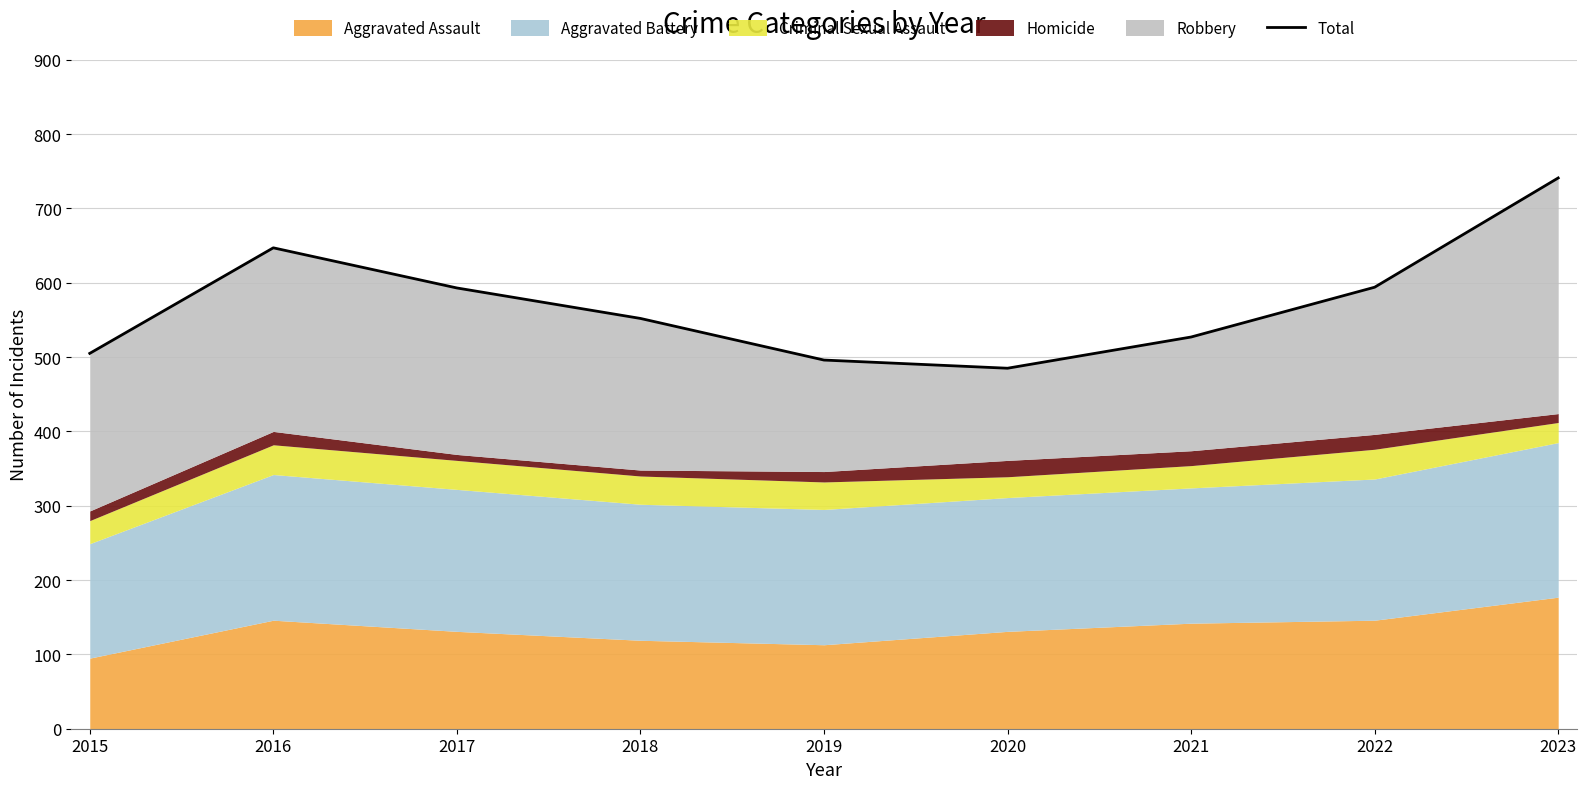

At which label does the data first exceed 552?

2016